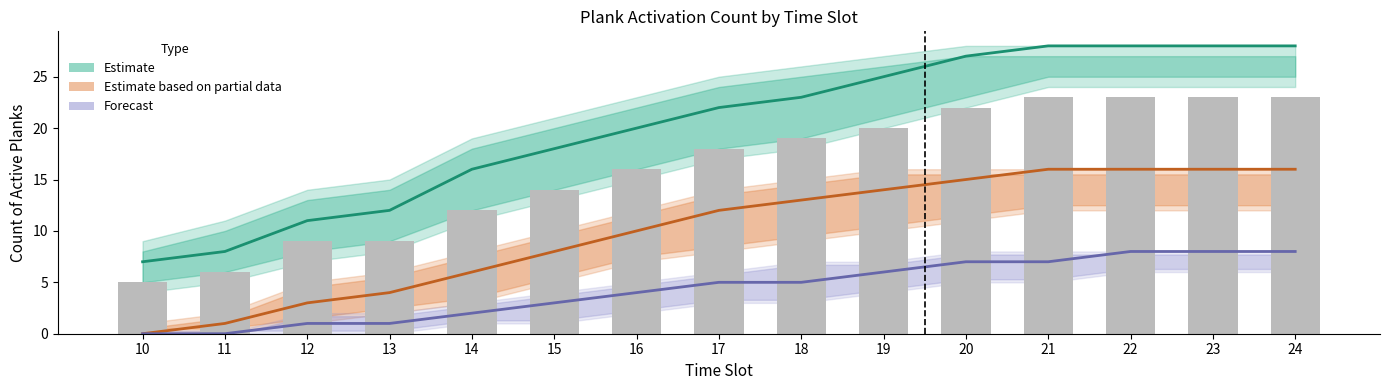

What is the value of the Estimate bar at the 14th from the left?

28